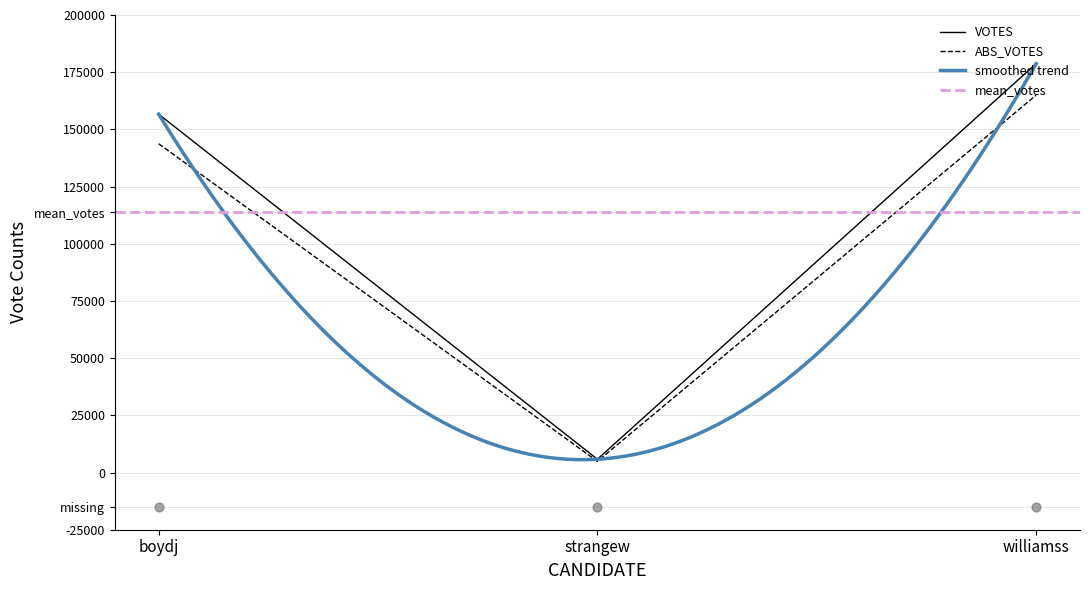

Is the value of ABS_VOTES at boydj greater than the value of VOTES at strangew?

Yes